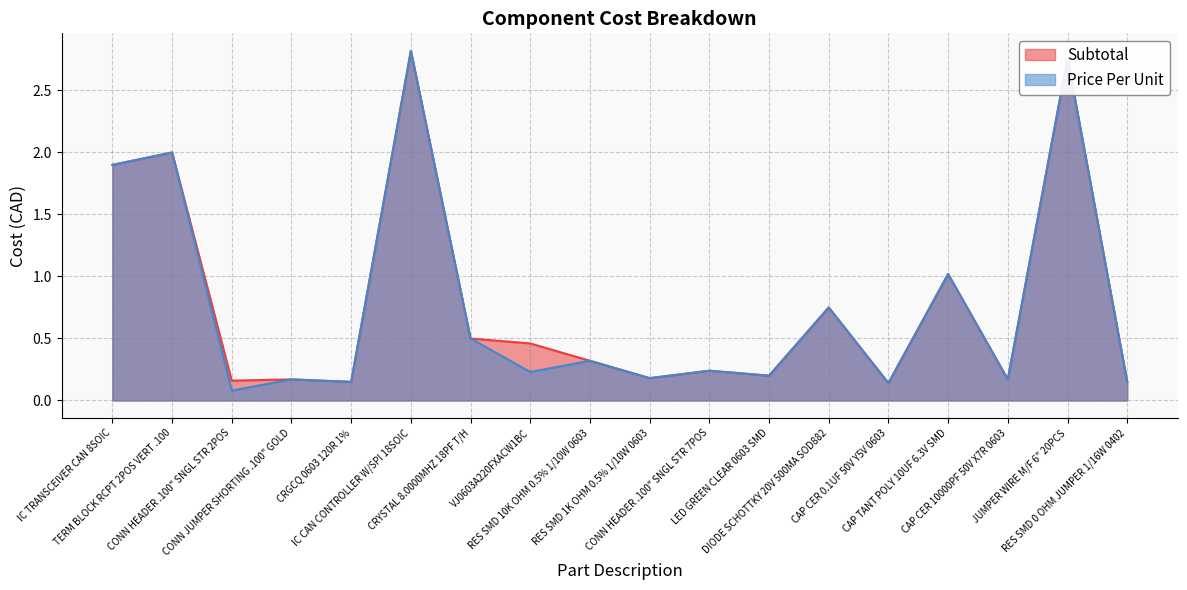

Does the chart have visible grid lines?

Yes